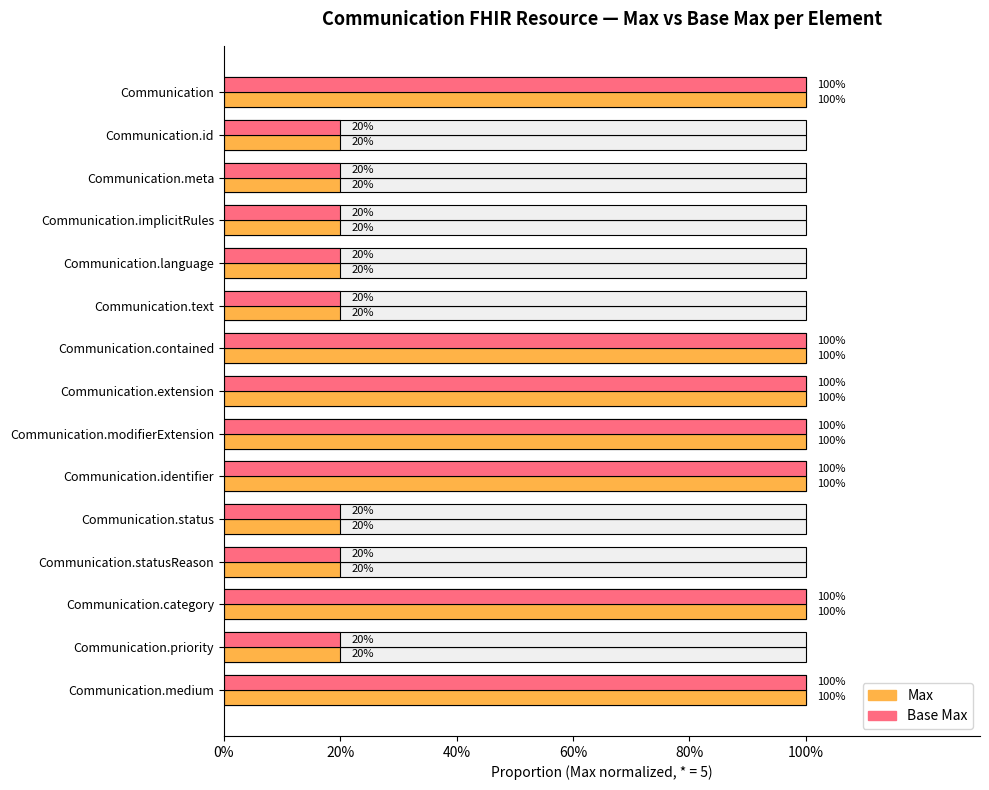

What is the difference between the maximum and minimum values in the Max series?

0.8